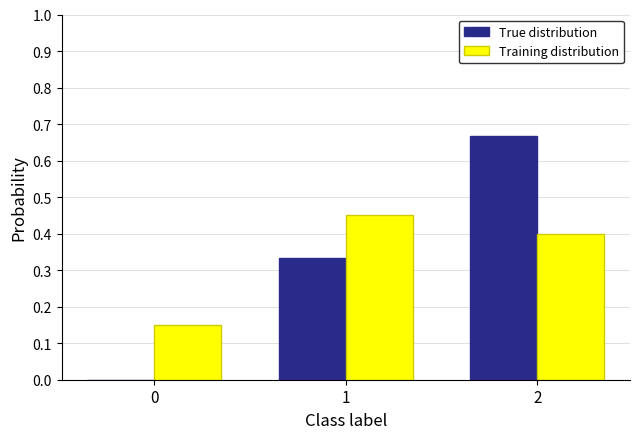

Are the bars horizontal?

No